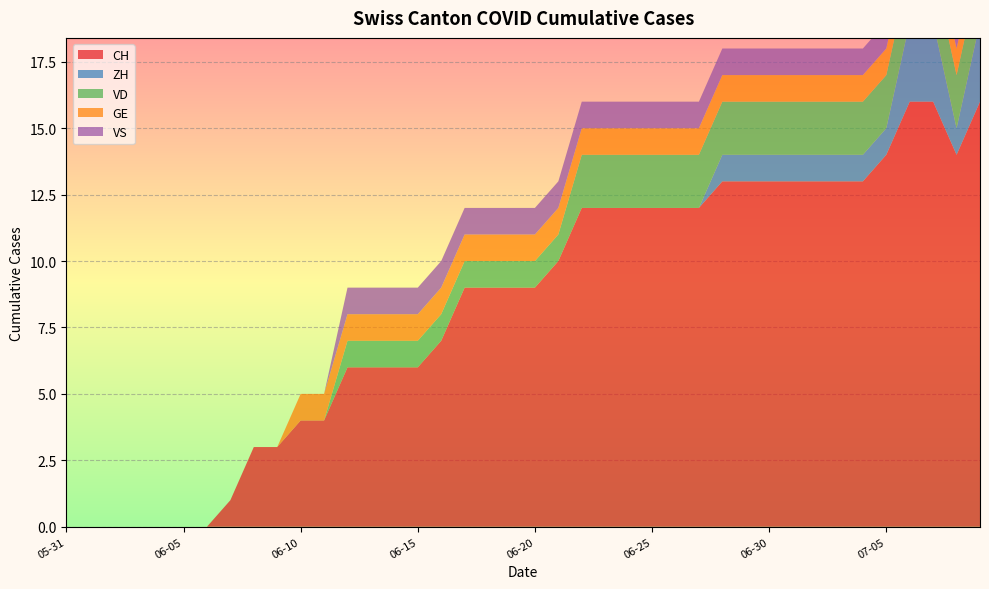

Reading right to left, transcribe all the data shown in this chart.

CH: 16	14	16	16	14	13	13	13	13	13	13	13	12	12	12	12	12	12	10	9	9	9	9	7	6	6	6	6	4	4	3	3	1	0	0	0	0	0	0	0
ZH: 3	1	3	3	1	1	1	1	1	1	1	1	0	0	0	0	0	0	0	0	0	0	0	0	0	0	0	0	0	0	0	0	0	0	0	0	0	0	0	0
VD: 2	2	2	2	2	2	2	2	2	2	2	2	2	2	2	2	2	2	1	1	1	1	1	1	1	1	1	1	0	0	0	0	0	0	0	0	0	0	0	0
GE: 1	1	1	1	1	1	1	1	1	1	1	1	1	1	1	1	1	1	1	1	1	1	1	1	1	1	1	1	1	1	0	0	0	0	0	0	0	0	0	0
VS: 1	1	1	1	1	1	1	1	1	1	1	1	1	1	1	1	1	1	1	1	1	1	1	1	1	1	1	1	0	0	0	0	0	0	0	0	0	0	0	0